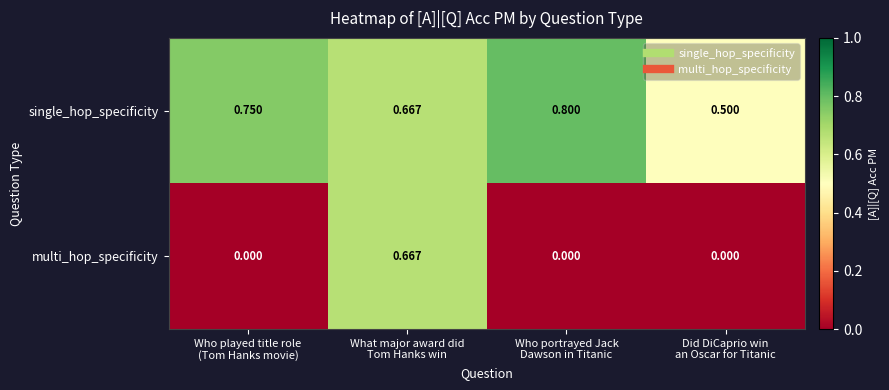

Rank the series by their maximum value, from lowest to highest.

multi_hop_specificity, single_hop_specificity